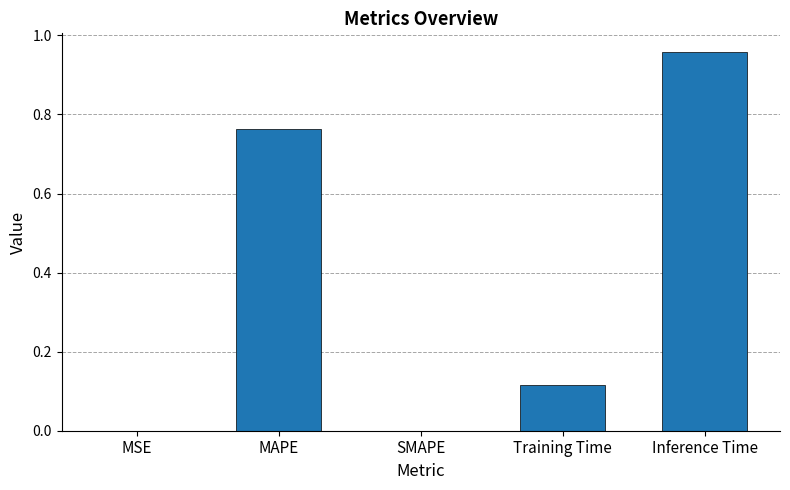

Between MSE and Training Time, which is larger?

Training Time